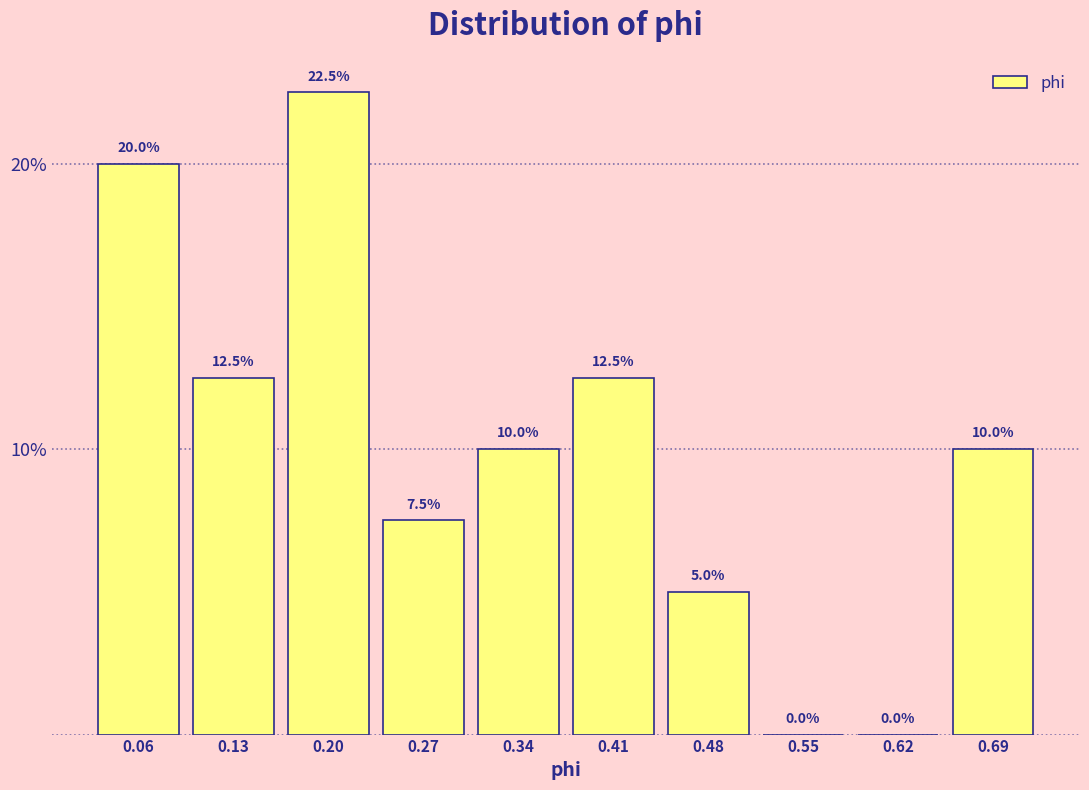

Reading left to right, list every bar in this chart as the range it spans on the x-axis followed by its height. The bar edges are not printed on the chart, so give them approximately, as read against the axis.

0.02 to 0.09: 20.0
0.09 to 0.16: 12.5
0.16 to 0.23: 22.5
0.23 to 0.30: 7.5
0.30 to 0.37: 10.0
0.37 to 0.45: 12.5
0.45 to 0.52: 5.0
0.52 to 0.59: 0.0
0.59 to 0.66: 0.0
0.66 to 0.73: 10.0